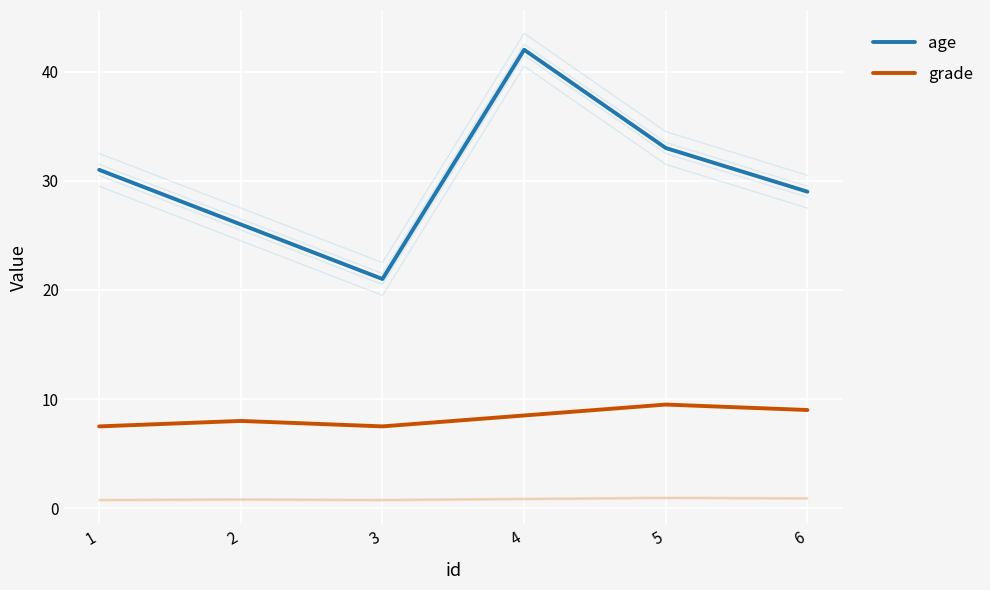

True or false: grade and age cross at least once.

False